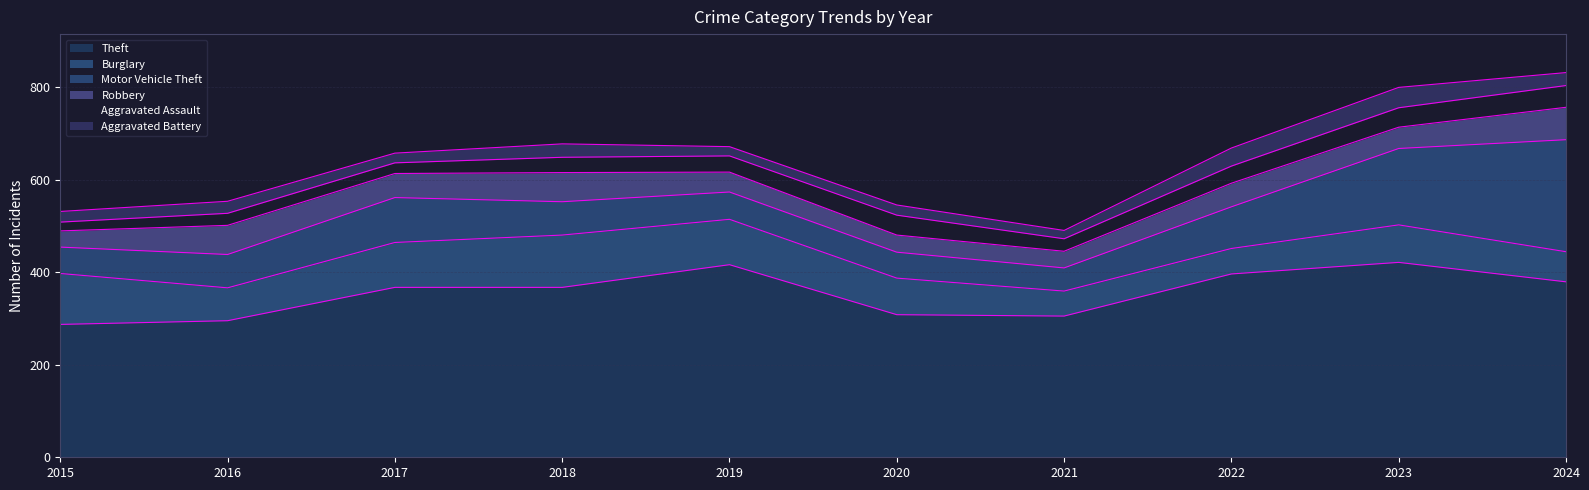

Where does the Burglary series first go above 81?

2015